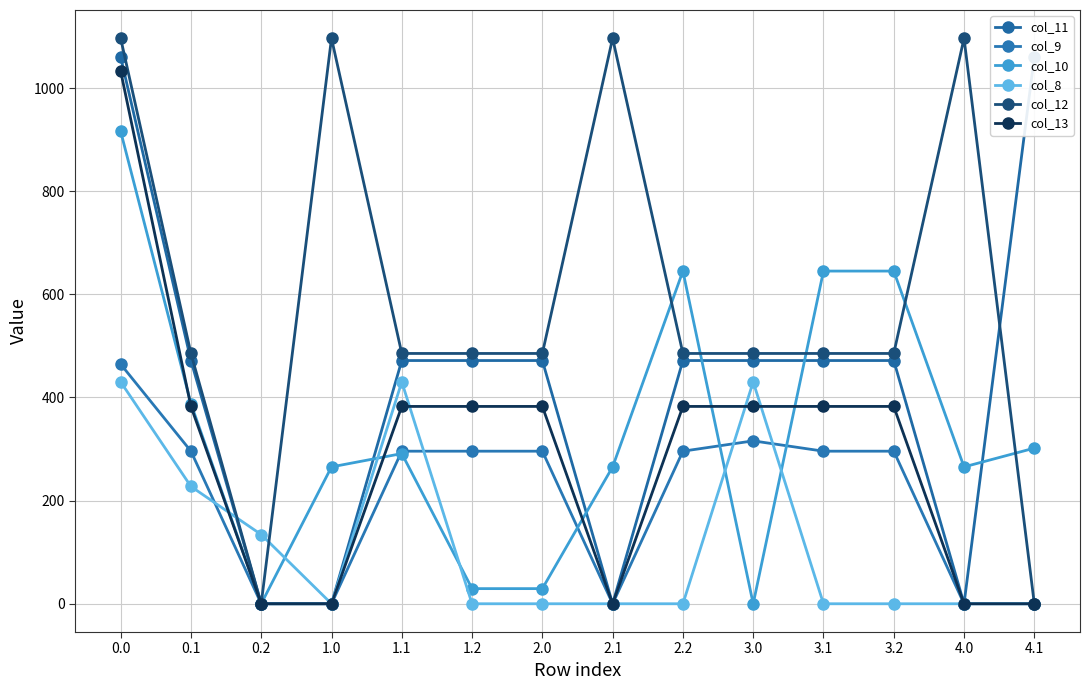

Reading right to left, extract all data points from this chart.

col_11: 1060.3	0.0	471.7	471.7	471.7	471.7	0.0	471.7	471.7	471.7	0.0	0.0	471.7	1060.3
col_9: 0.0	0.0	295.9	295.9	315.9	295.9	0.0	295.9	295.9	295.9	0.0	0.0	295.9	464.6
col_10: 301.8	265.4	645.2	645.2	0.0	645.2	265.4	29.3	29.3	291.2	265.4	0.0	388.1	916.2
col_8: 0.0	0.0	0.0	0.0	430.3	0.0	0.0	0.0	0.0	430.3	0.0	134.2	227.5	430.3
col_12: 0.0	1096.7	485.4	485.4	485.4	485.4	1096.7	485.4	485.4	485.4	1096.7	0.0	485.4	1096.7
col_13: 0.0	0.0	382.7	382.7	382.7	382.7	0.0	382.7	382.7	382.7	0.0	0.0	382.7	1032.9